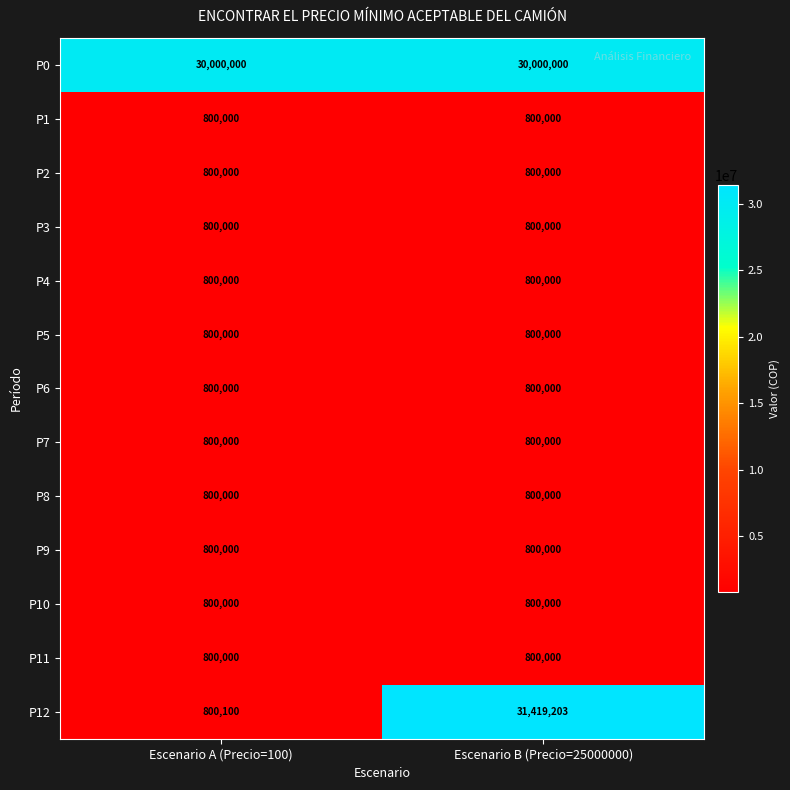

The value of P2 at Escenario B (Precio=25000000) is 1208613. True or false?

False